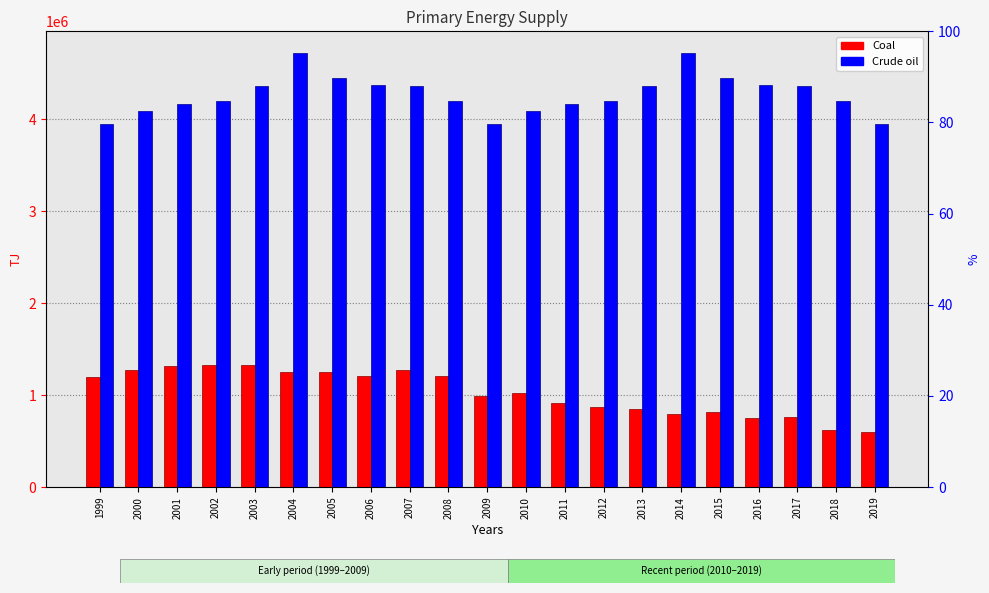

At how many categories does at least one series exceed 3474994?

21